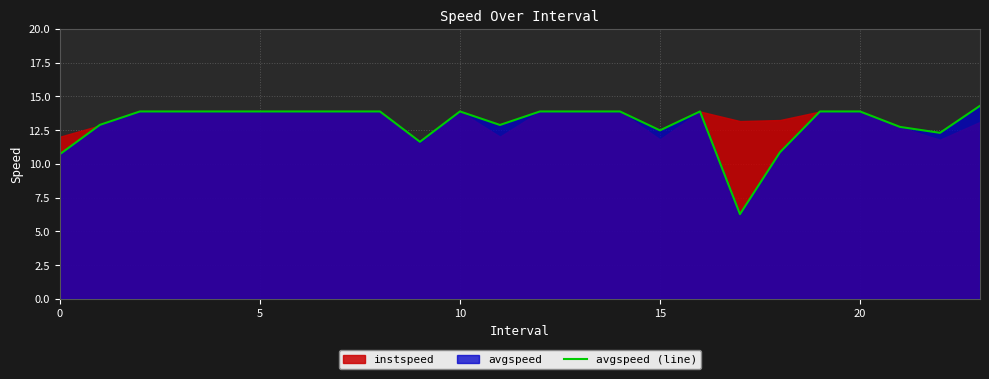

True or false: avgspeed (line) has a value of 13.9 at 10.

True